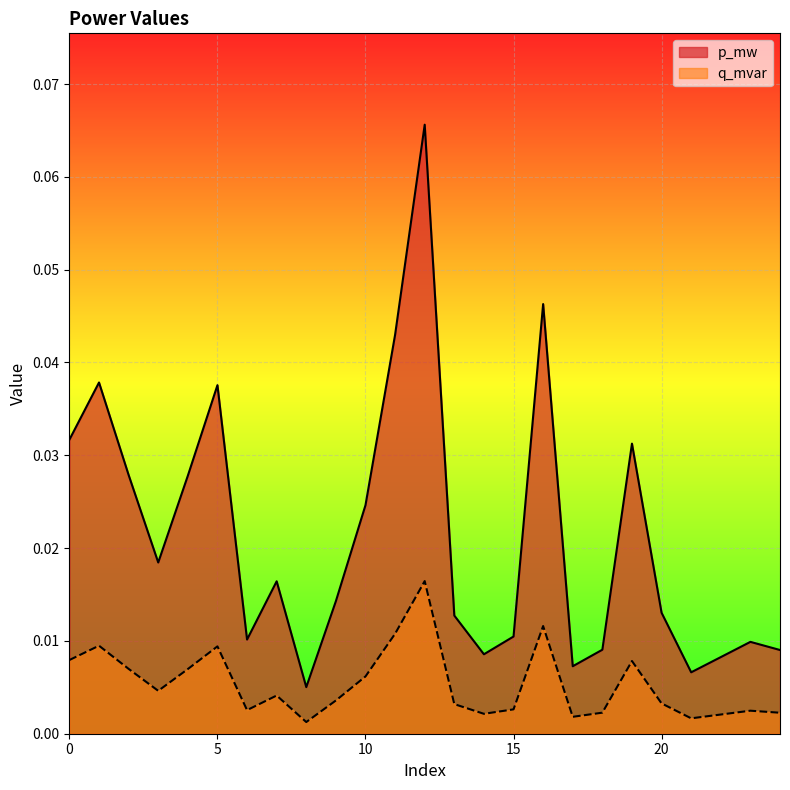

True or false: p_mw has more than 2 points higher than both neighbors.

True